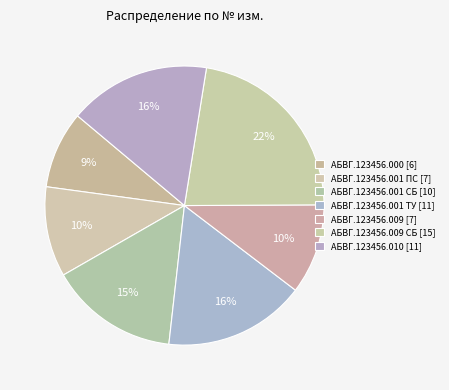

How many segments does this pie chart have?

7